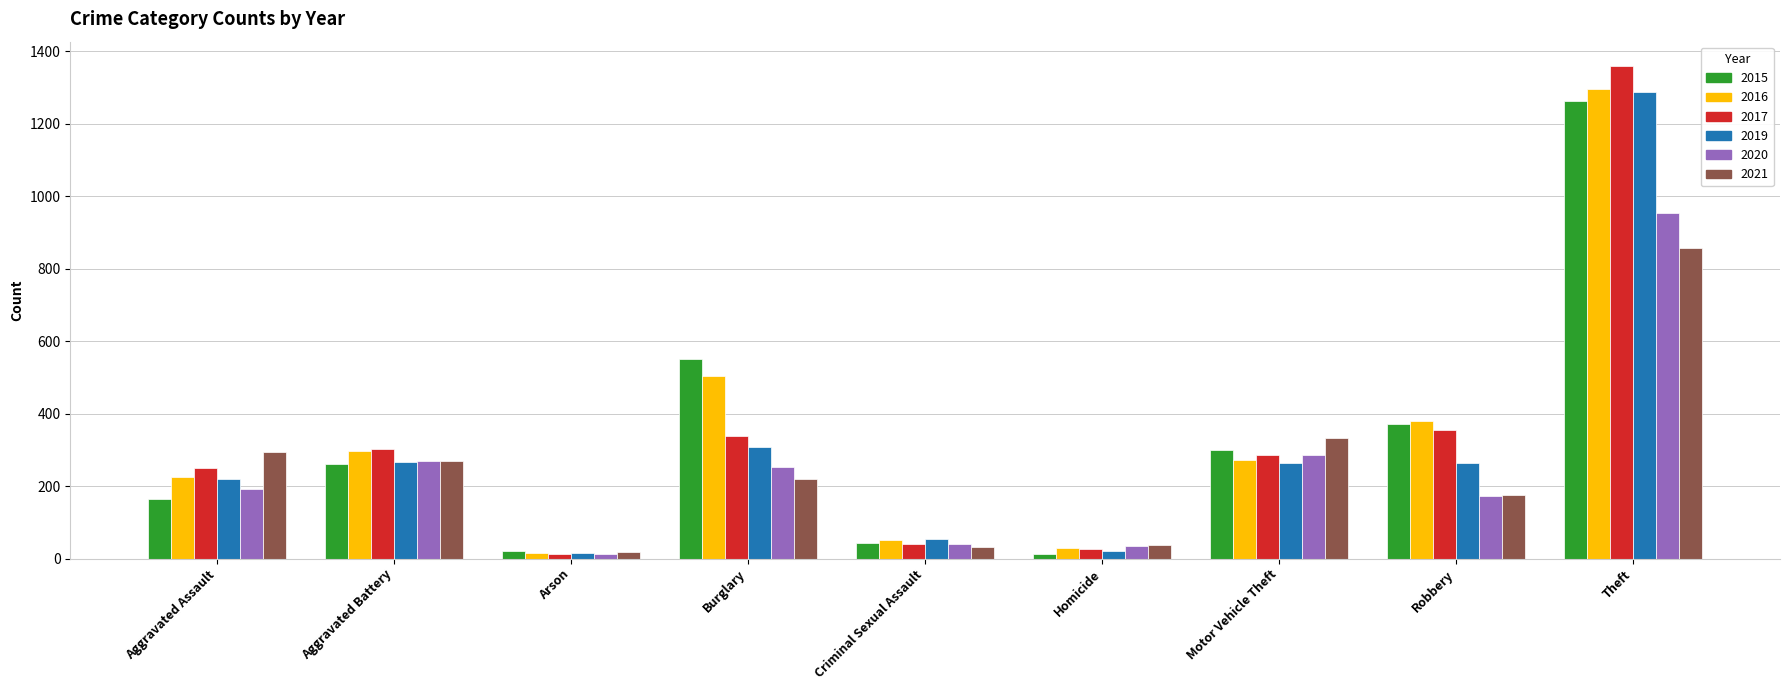

The value of 2020 at Aggravated Battery is 269. True or false?

True